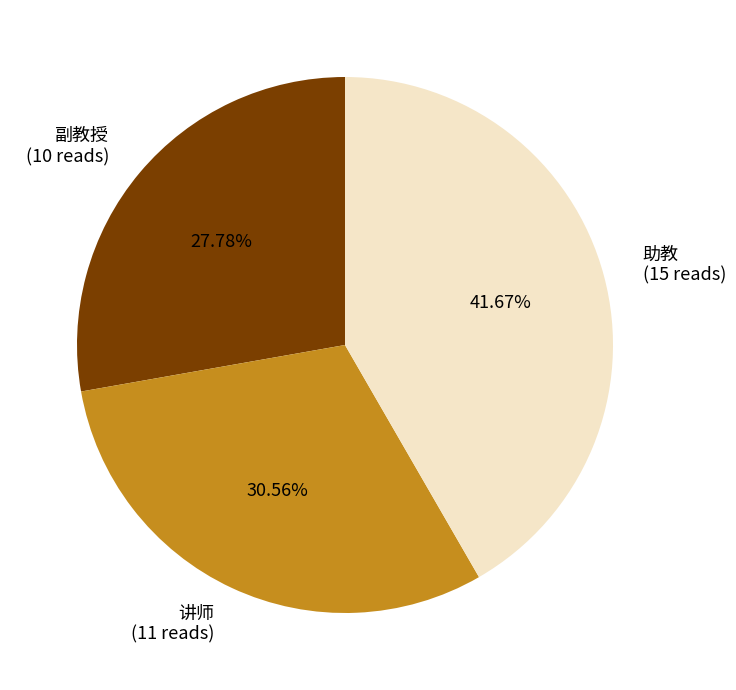

To the nearest percent, what percentage of the pie is 副教授?

28%